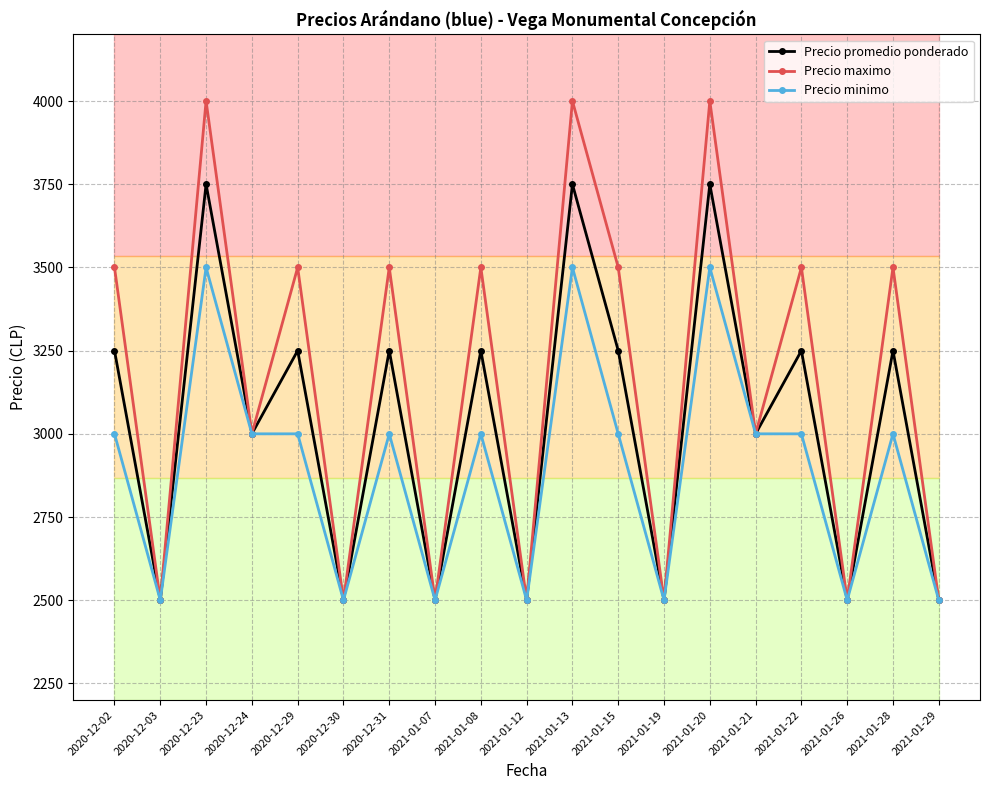

Is the value of Precio maximo at 2021-01-28 greater than the value of Precio promedio ponderado at 2020-12-23?

No